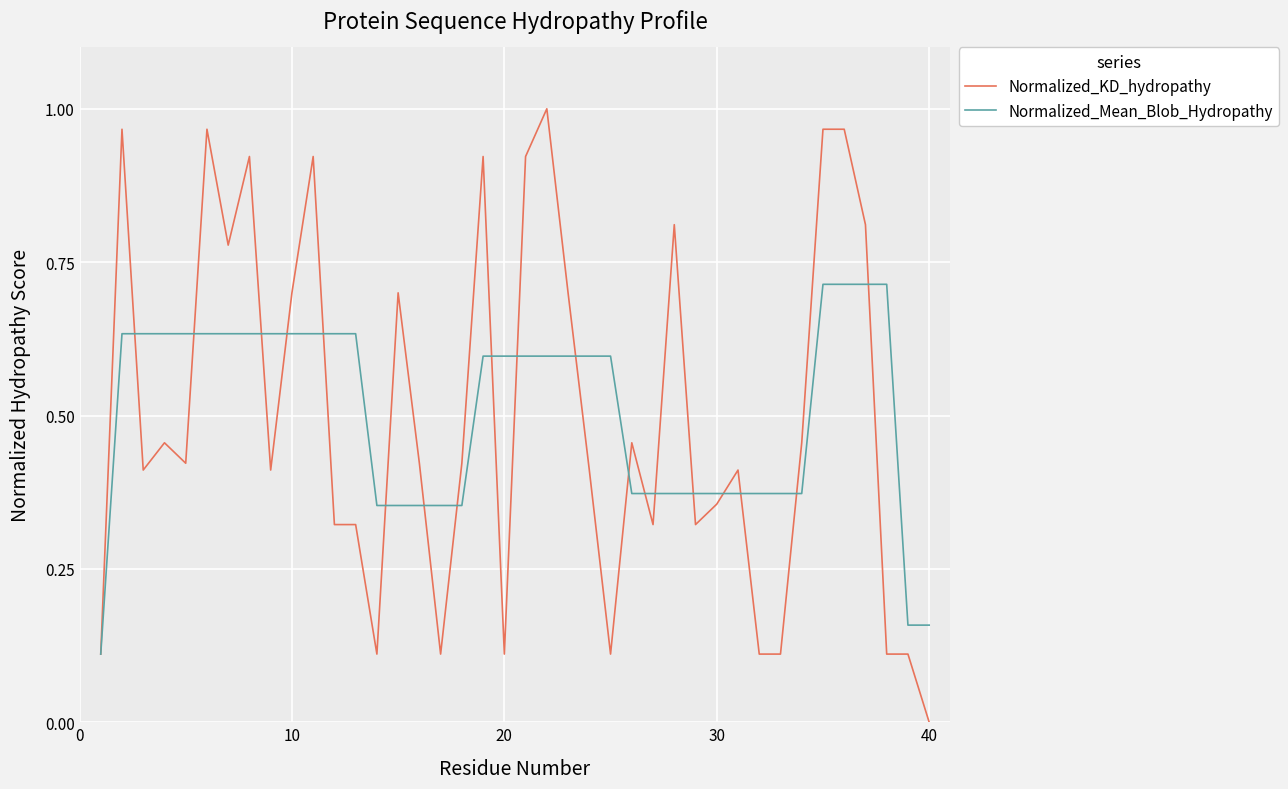

Which series has the widest spread of values?

Normalized_KD_hydropathy